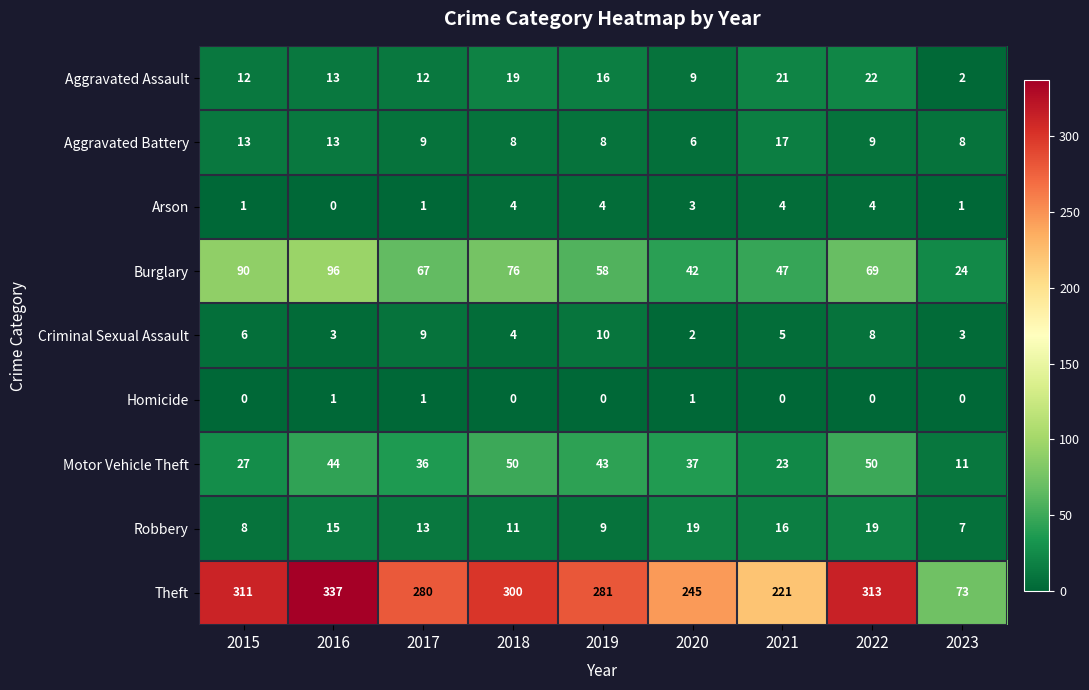

At which label is Criminal Sexual Assault closest to 6?

2015